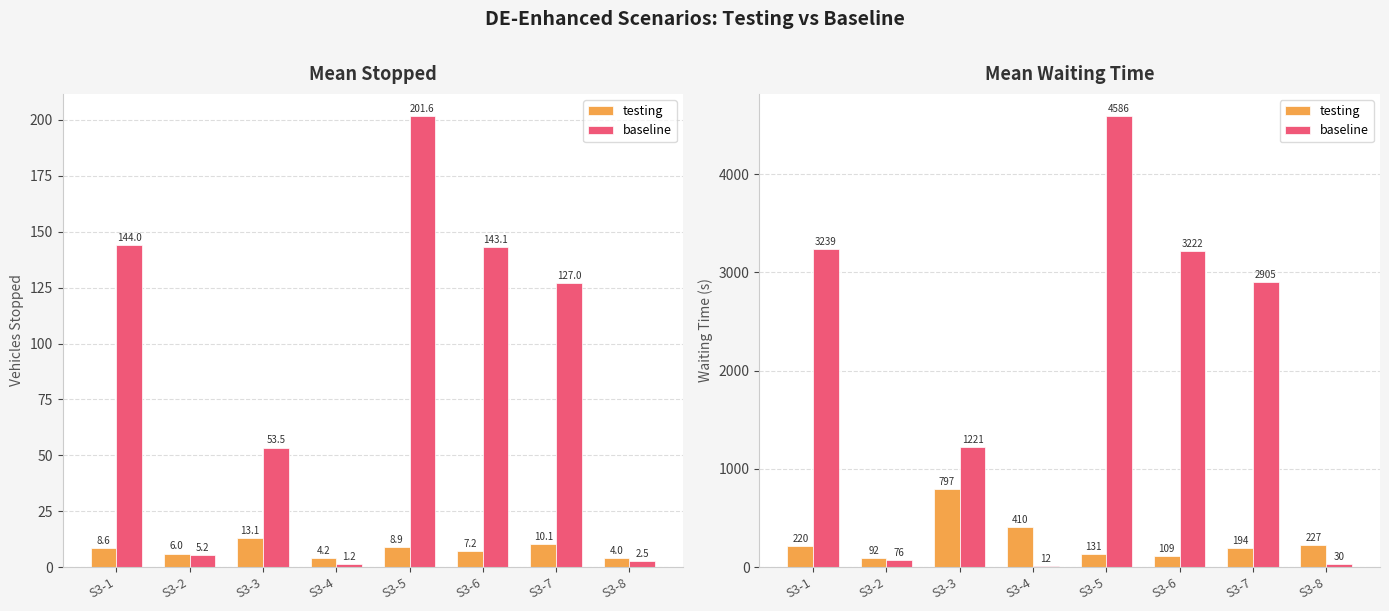

List the series in order of their peak value, highest first.

baseline, testing